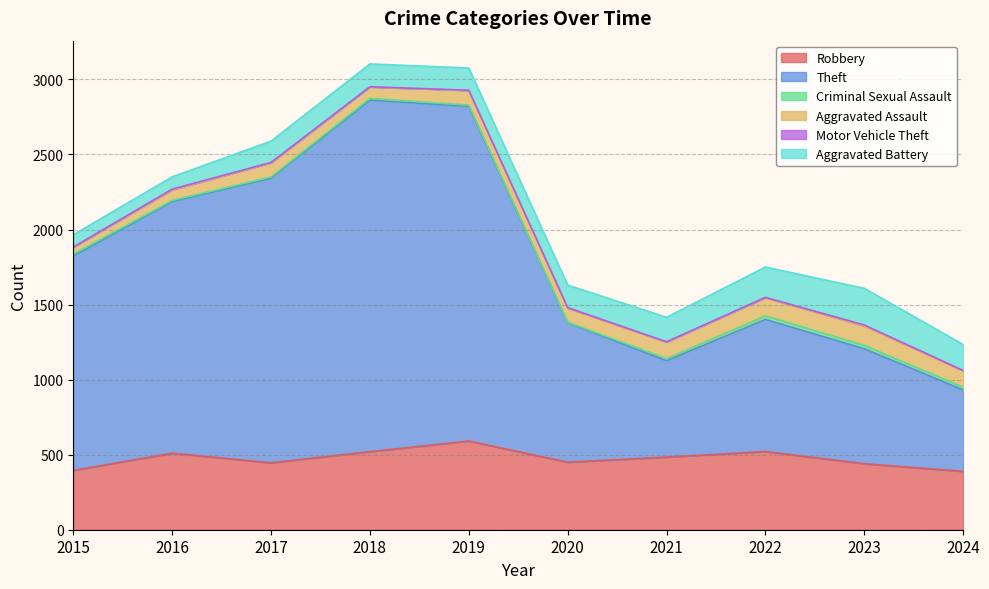

Is the value of Motor Vehicle Theft at 2018 greater than the value of Aggravated Assault at 2018?

No